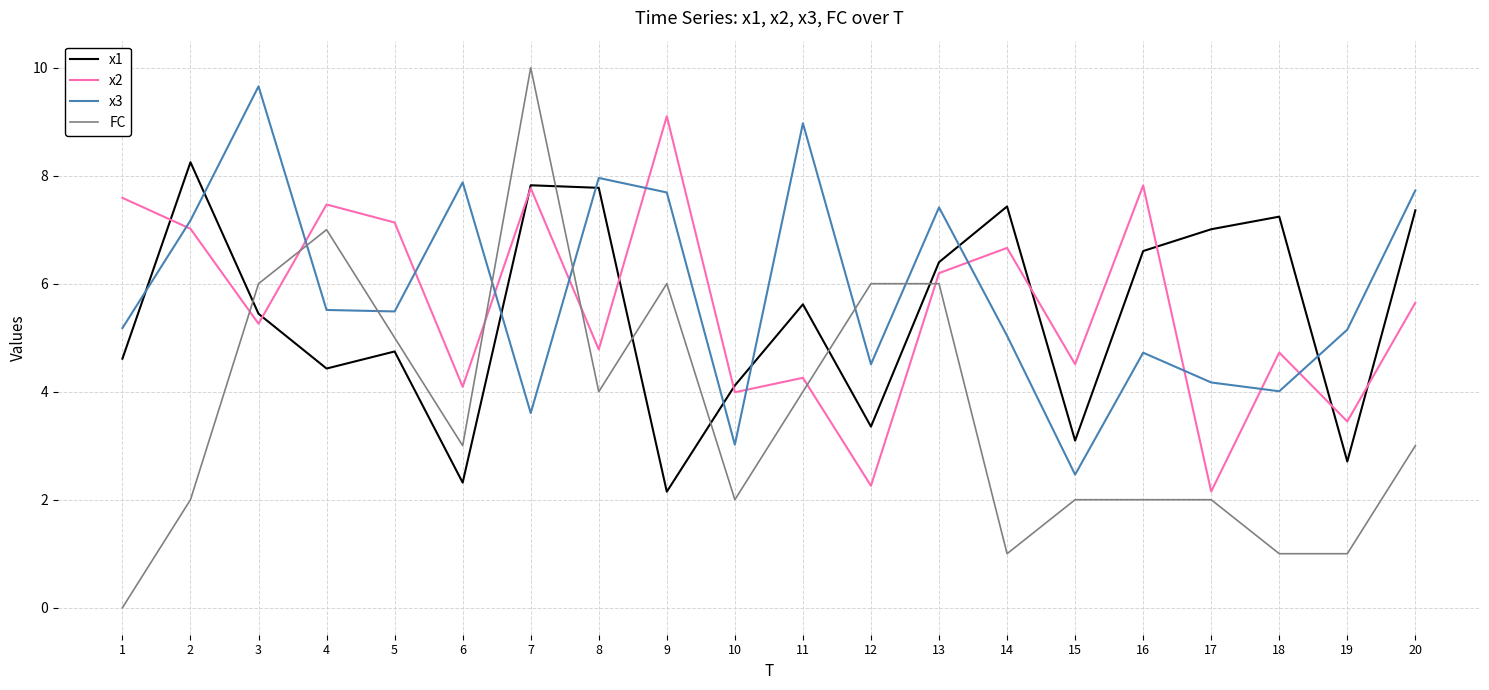

What is the sum of all x2 values?

111.9